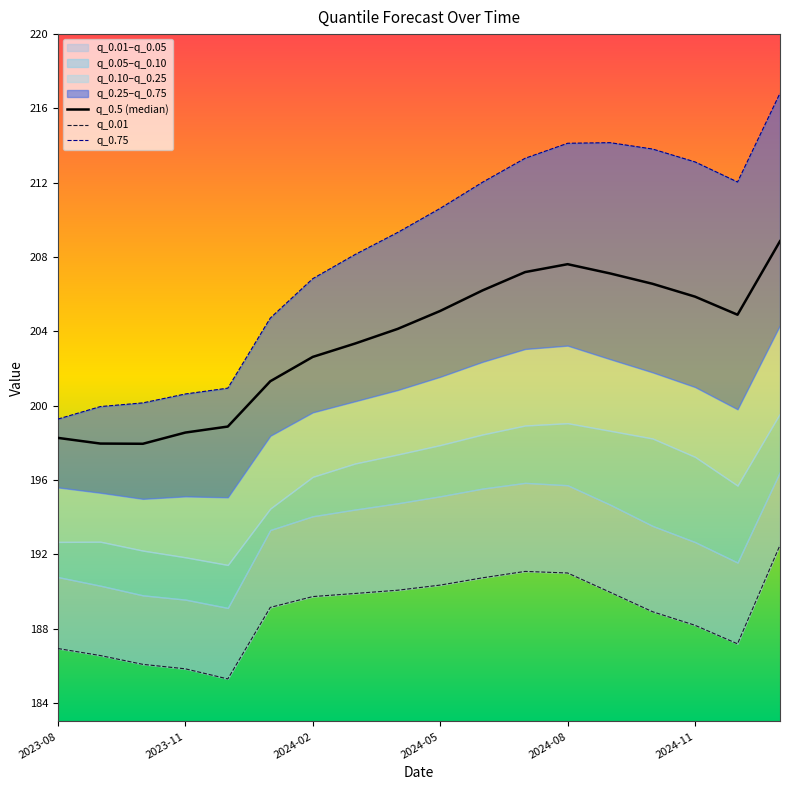

Is it true that q_0.5 (median) equals 207.2 at 11?

True